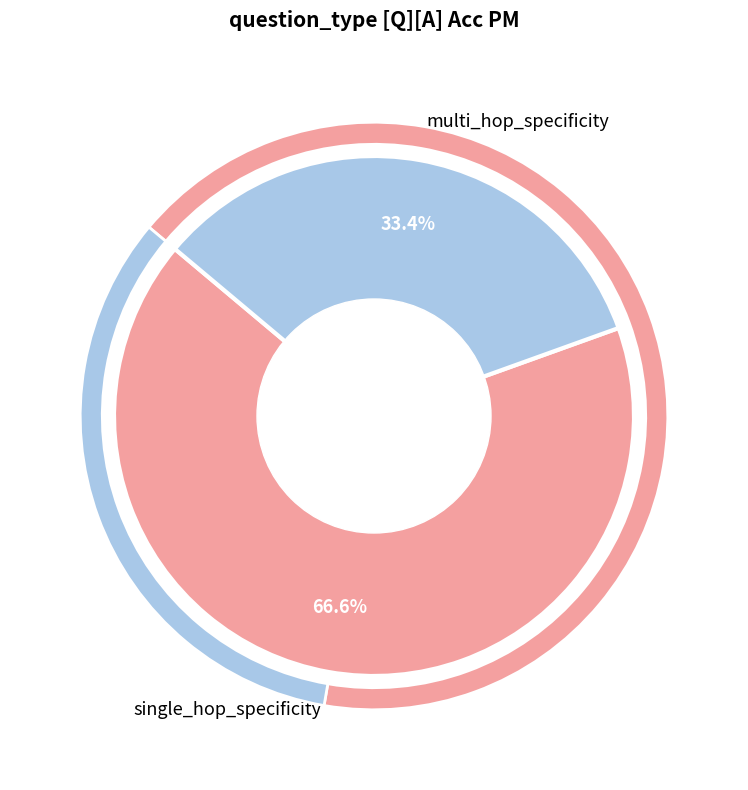

How many segments does this pie chart have?

2